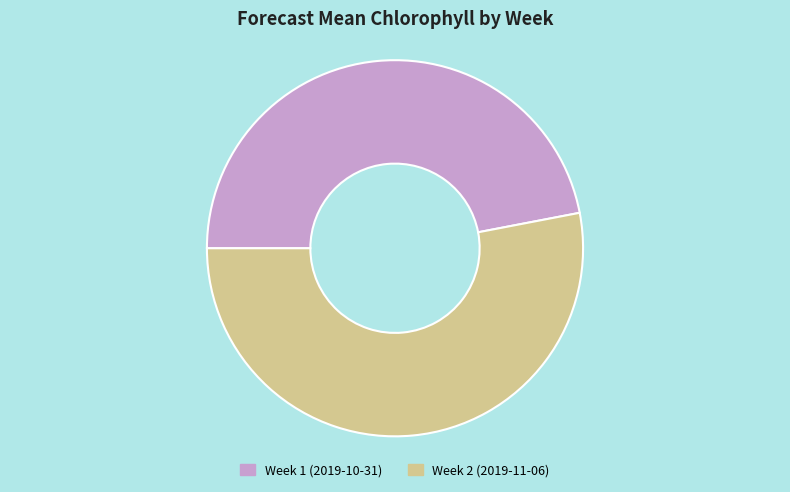

Between Week 1 (2019-10-31) and Week 2 (2019-11-06), which is larger?

Week 2 (2019-11-06)